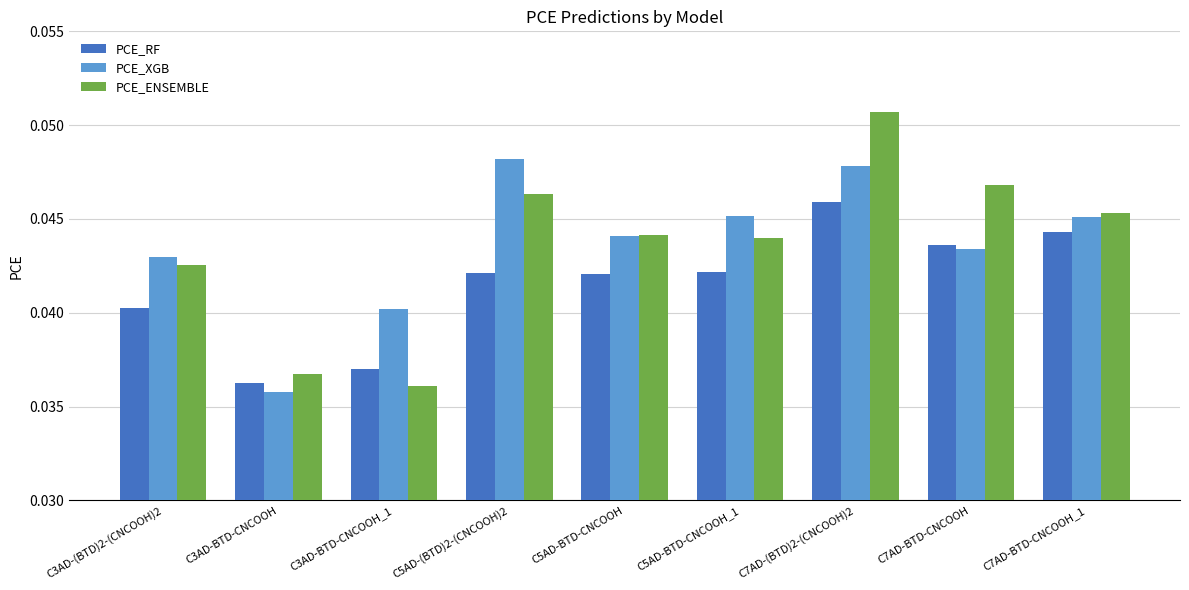

Are the bars grouped side by side (vs. stacked)?

Yes